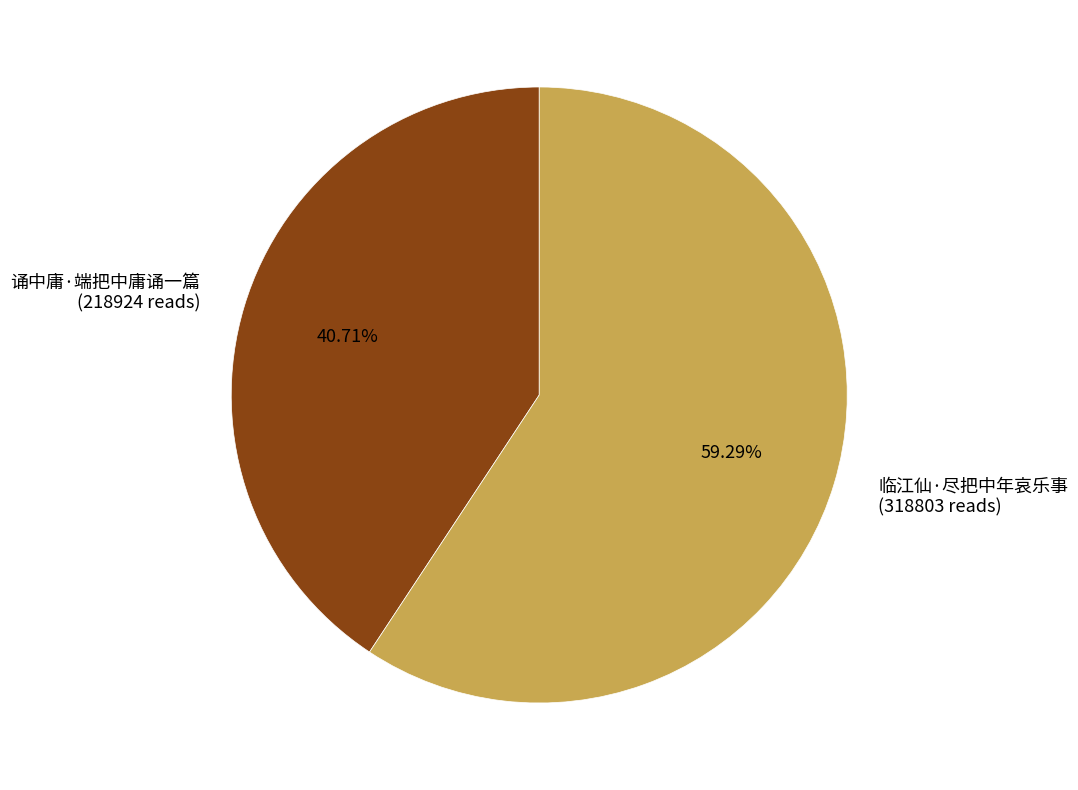

Which has a higher value, 临江仙·尽把中年哀乐事 or 诵中庸·端把中庸诵一篇?

临江仙·尽把中年哀乐事